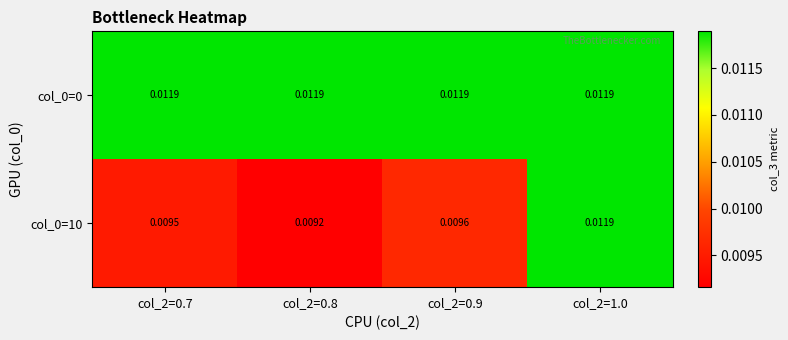

At how many categories does at least one series exceed 0?

4